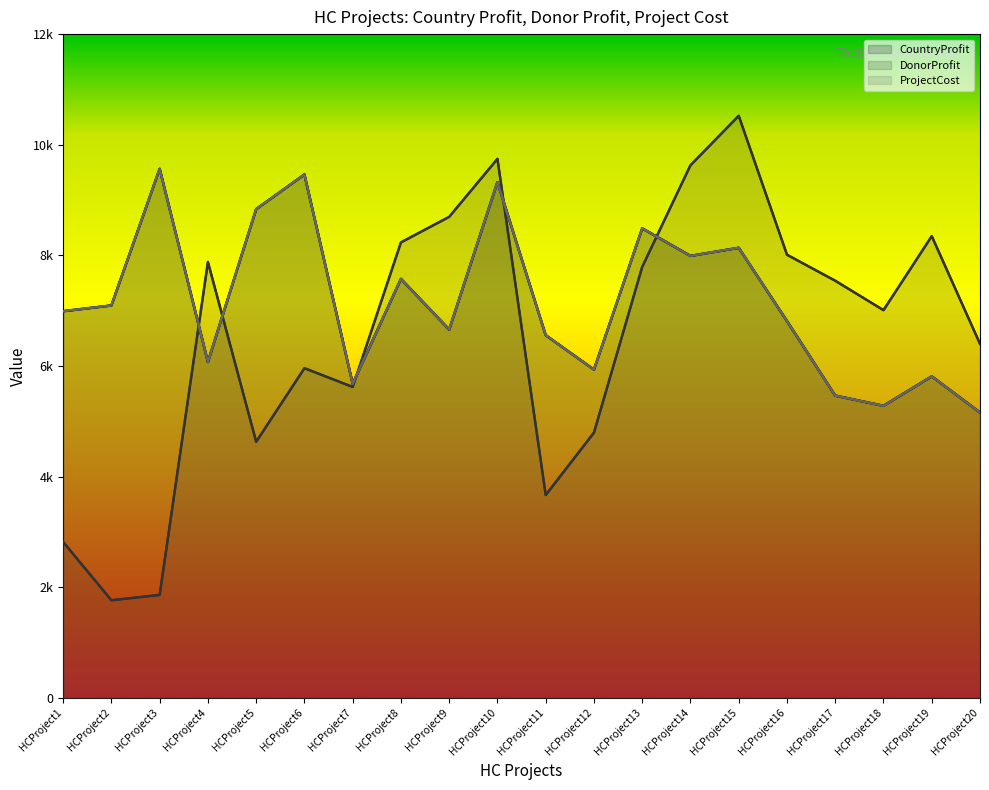

At HCProject19, list the series in order from largest to smallest.

DonorProfit, CountryProfit, ProjectCost